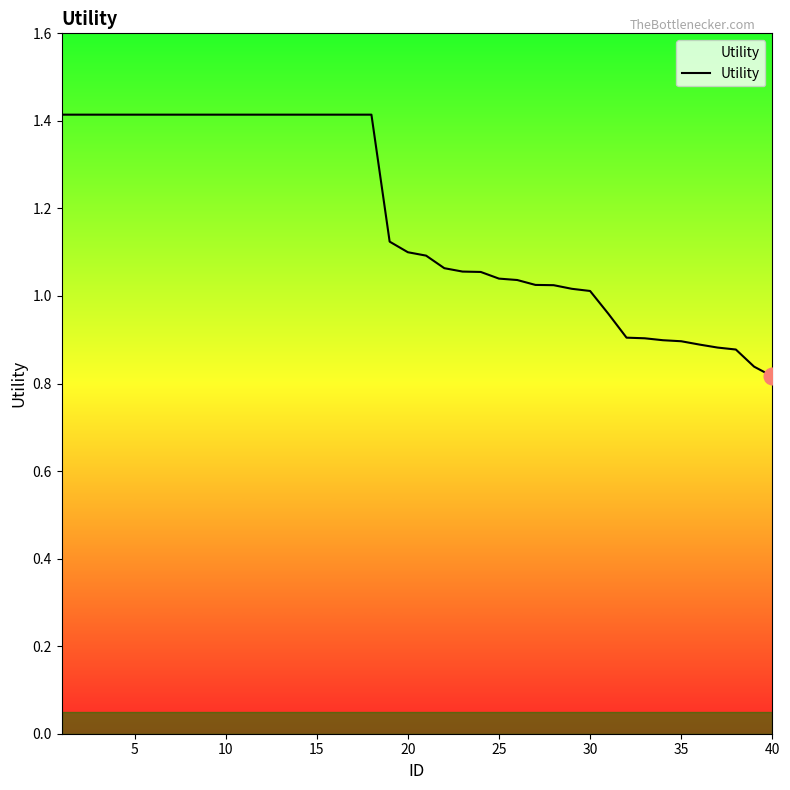

What is the difference between the maximum and minimum values?

0.6